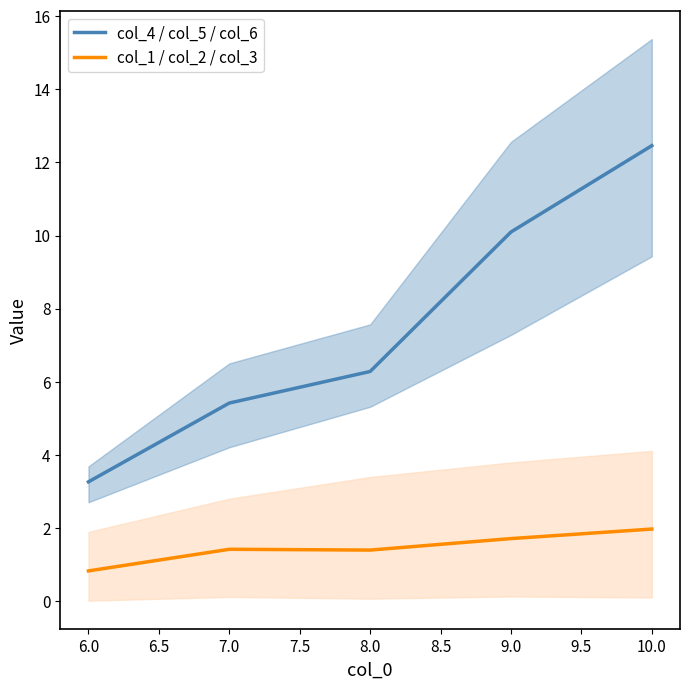

What is the minimum value for col_1 / col_2 / col_3?

0.8